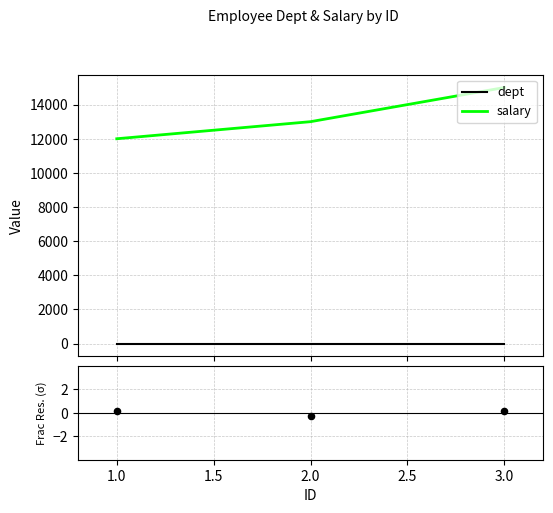

What is the lowest value of the salary series?

12000